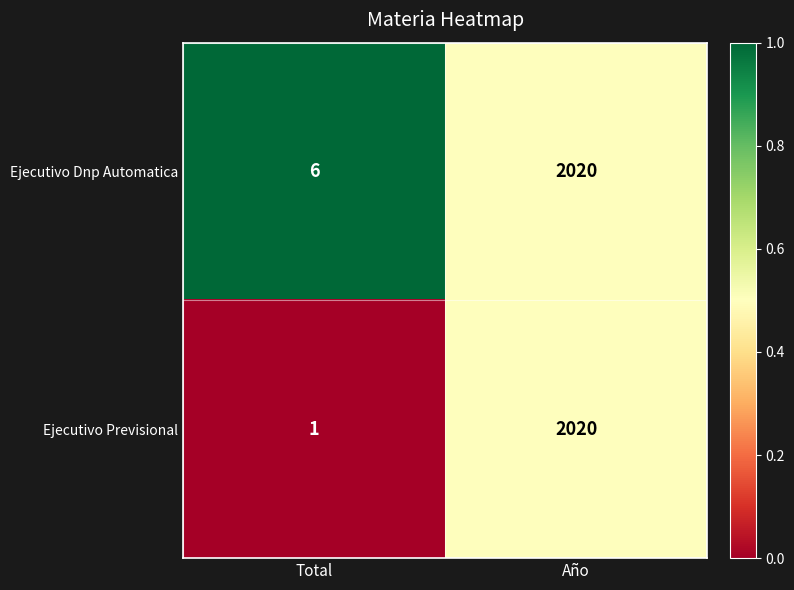

Which series changed the most between Total and Año?

Ejecutivo Previsional